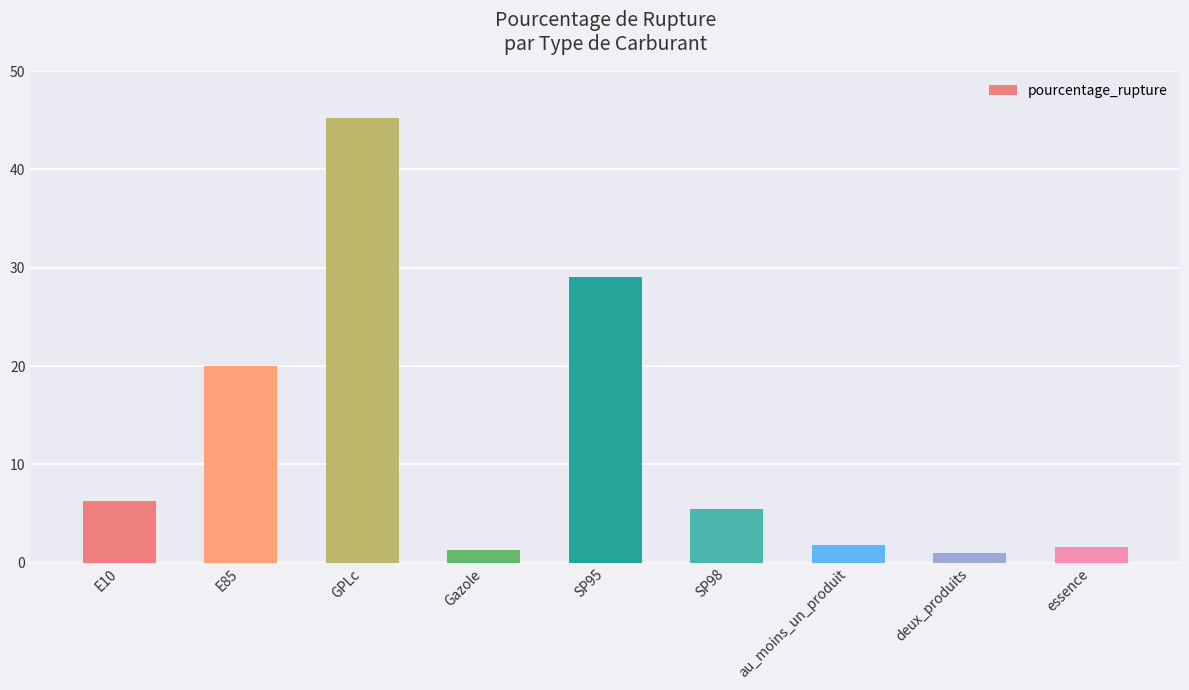

Count the number of values greater than 5.

5